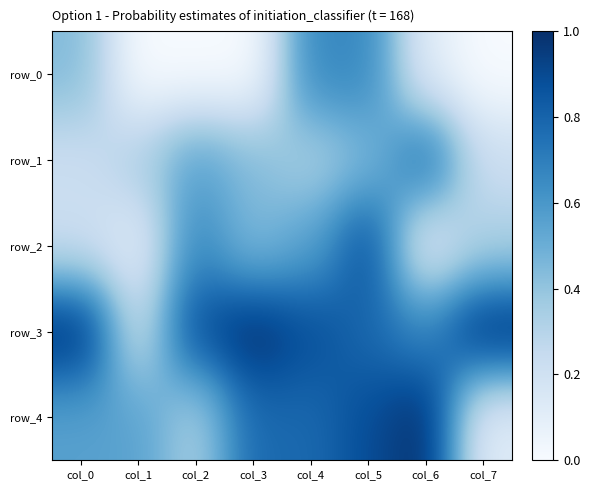

The row_3 series shows 0.4 at col_1. True or false?

False